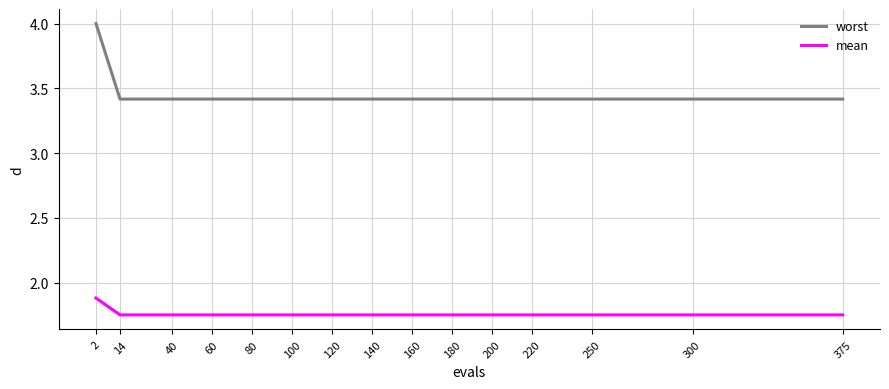

What is the total value across all series at 180?

5.2